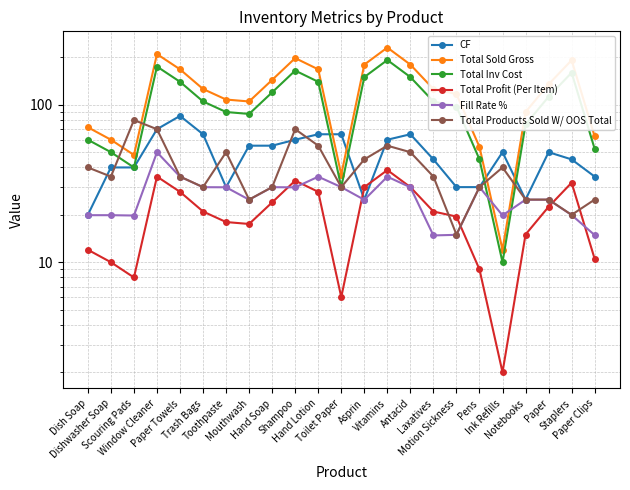

What is the difference between the maximum and minimum values in the Total Products Sold W/ OOS Total series?

65.0